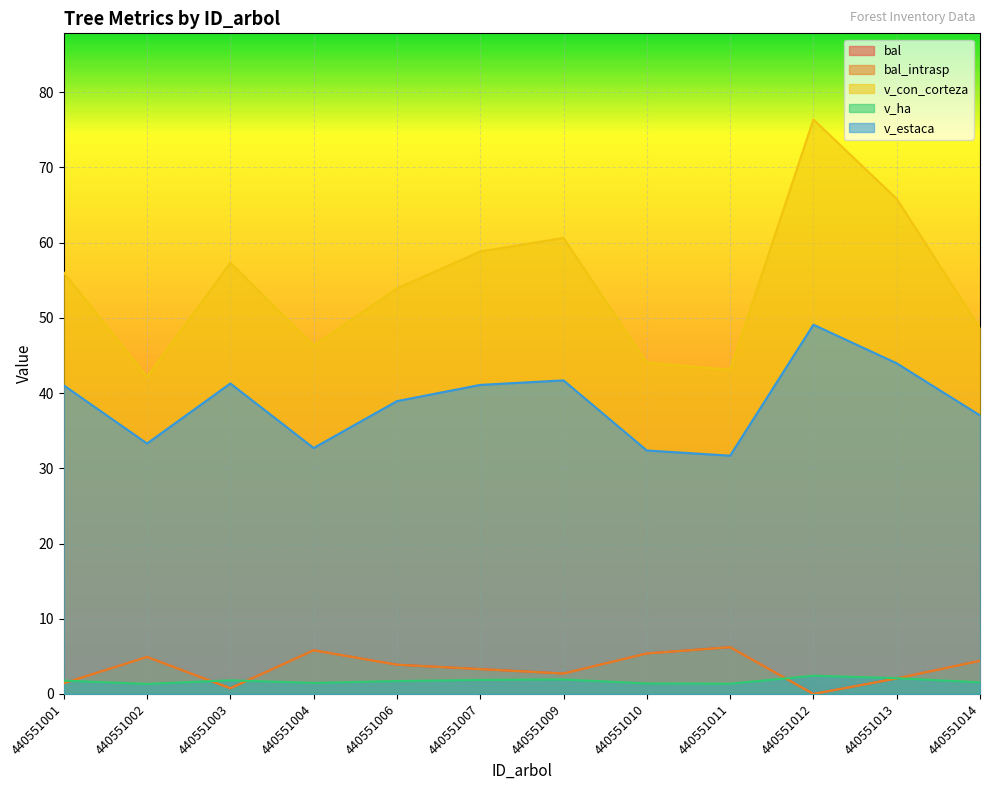

Rank the categories by v_estaca value from lowest to highest.

440551011, 440551010, 440551004, 440551002, 440551014, 440551006, 440551001, 440551007, 440551003, 440551009, 440551013, 440551012